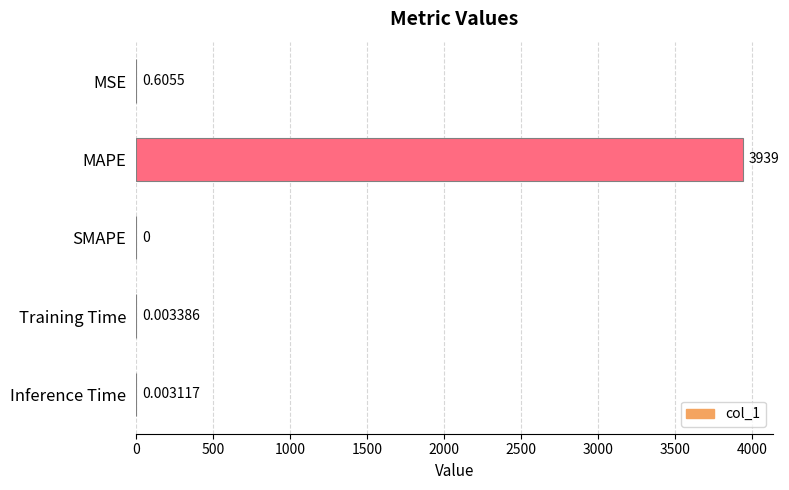

Which category has the highest value across all series?

MAPE